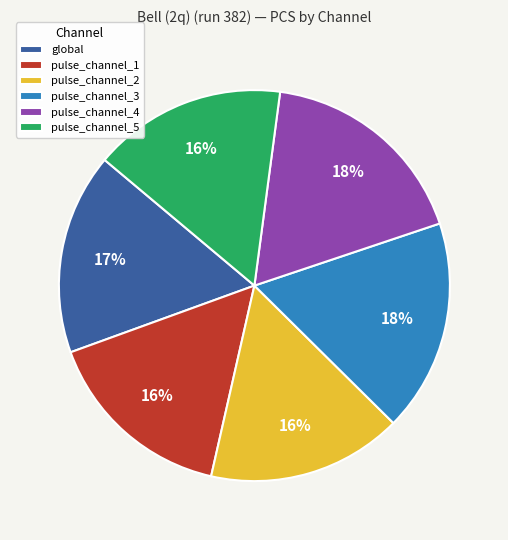

Does pulse_channel_5 account for over 50% of the chart?

No